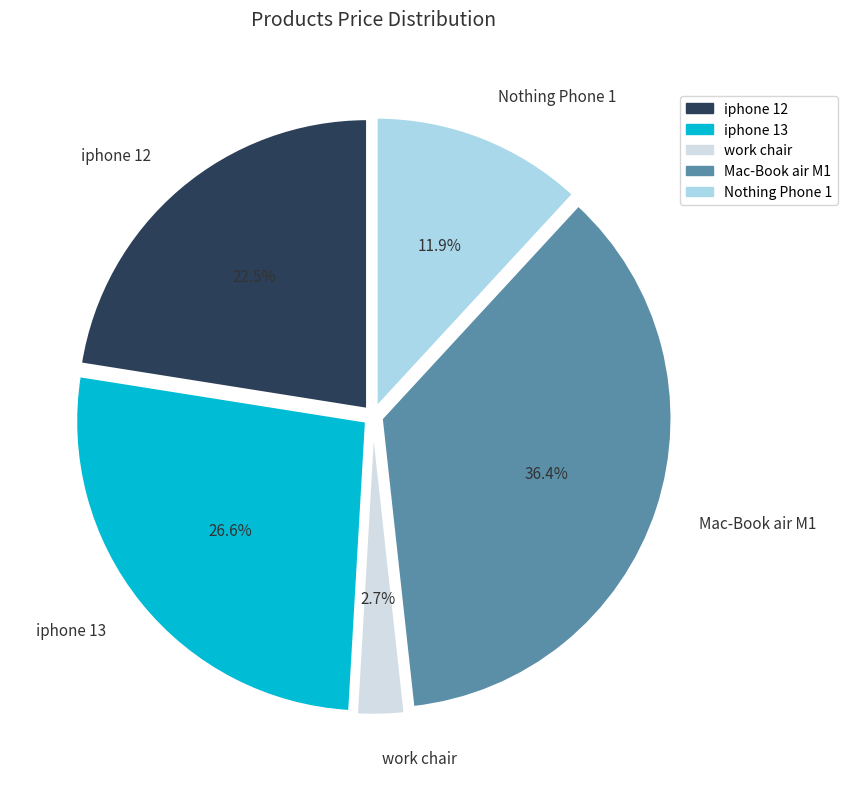

Is there any slice that represents more than half of the pie?

No